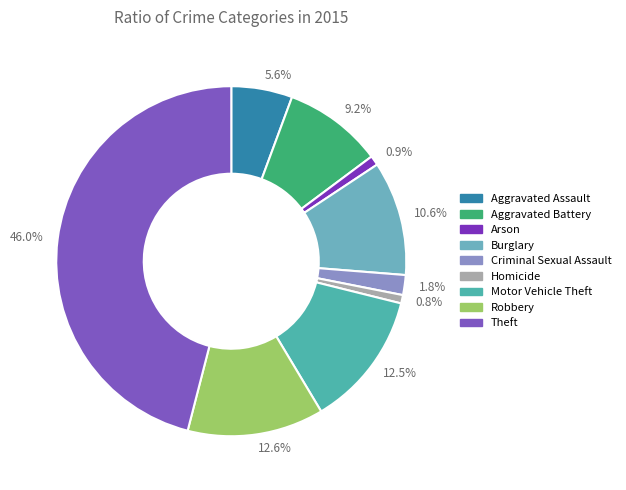

To the nearest percent, what is the difference between the largest and smallest slice percentages?

45%